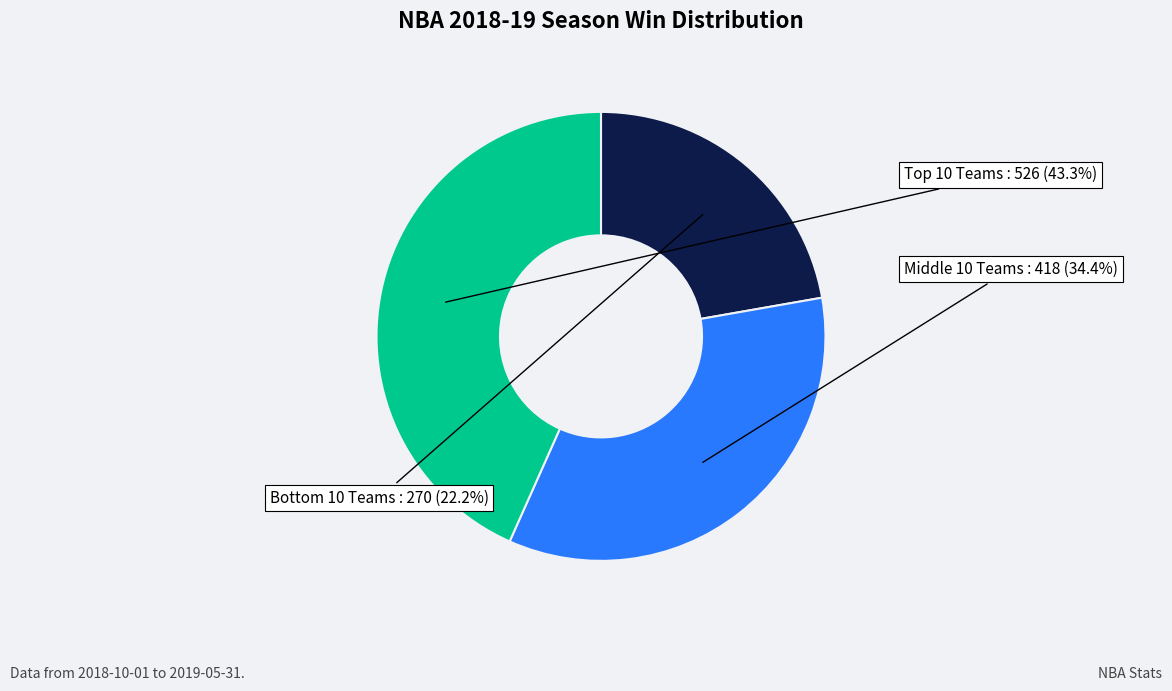

Does any single category account for the majority?

No